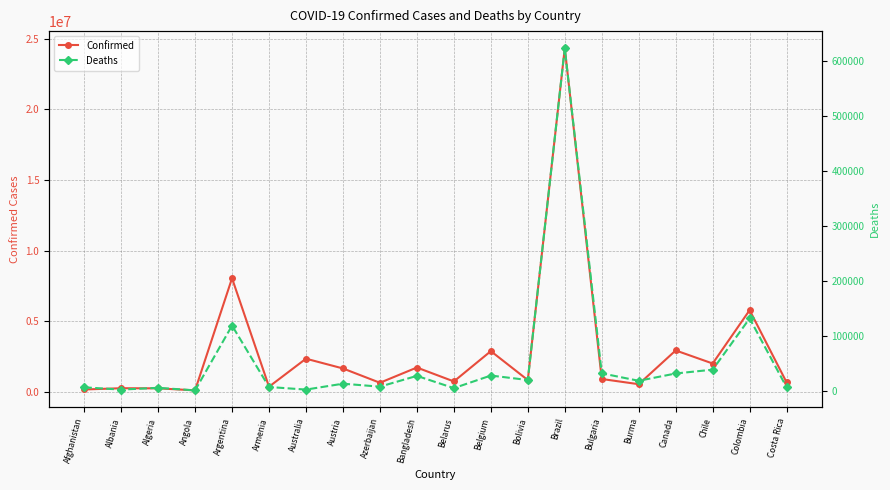

Which has a higher value, Australia or Angola?

Australia